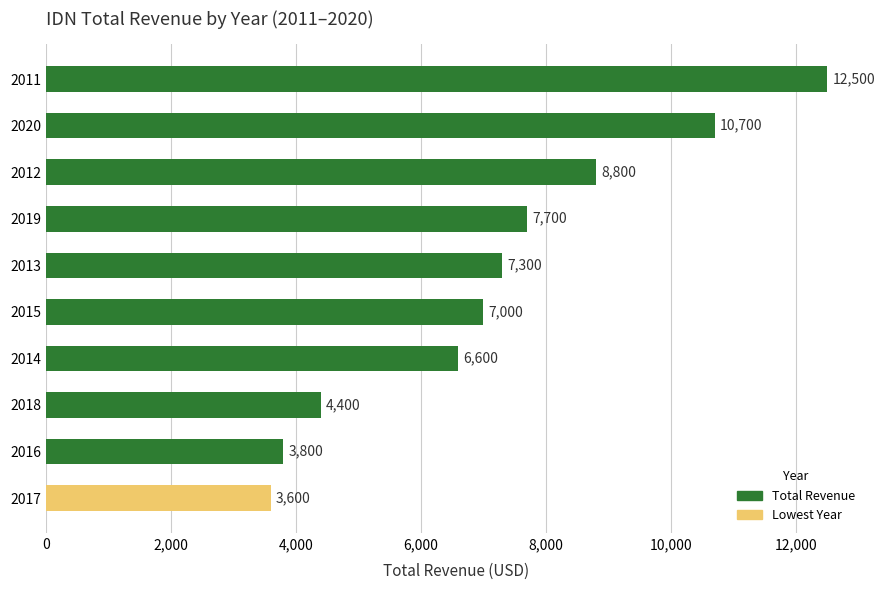

Rank the categories by value from highest to lowest.

2011, 2020, 2012, 2019, 2013, 2015, 2014, 2018, 2016, 2017